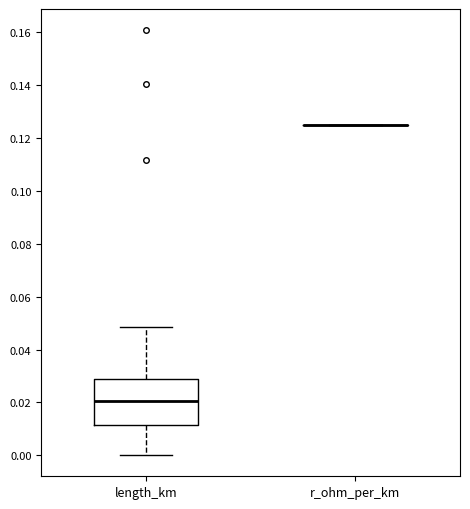

Reading left to right, read every box against the y-axis: the position of its median line, the range the box covers, and the ends of its whiskers. The values are not printed on the chart, so give them approximately, as read against the axis.

length_km: median 0.020, box 0.012 to 0.028, whiskers 0.000 to 0.048
r_ohm_per_km: box collapsed to a line at 0.126, whiskers 0.126 to 0.126